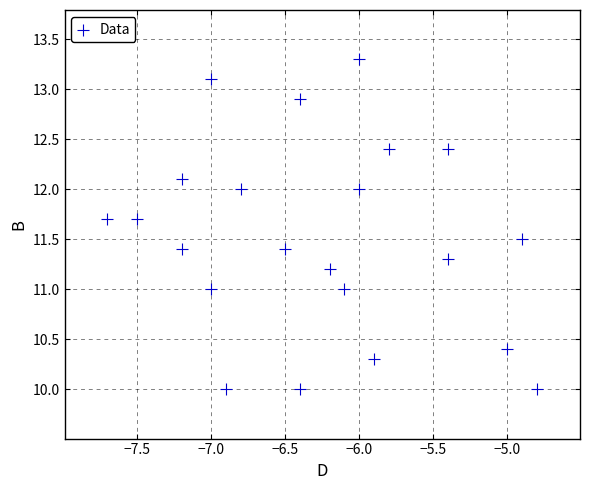

What is the range of X values (max minus min)?

2.9